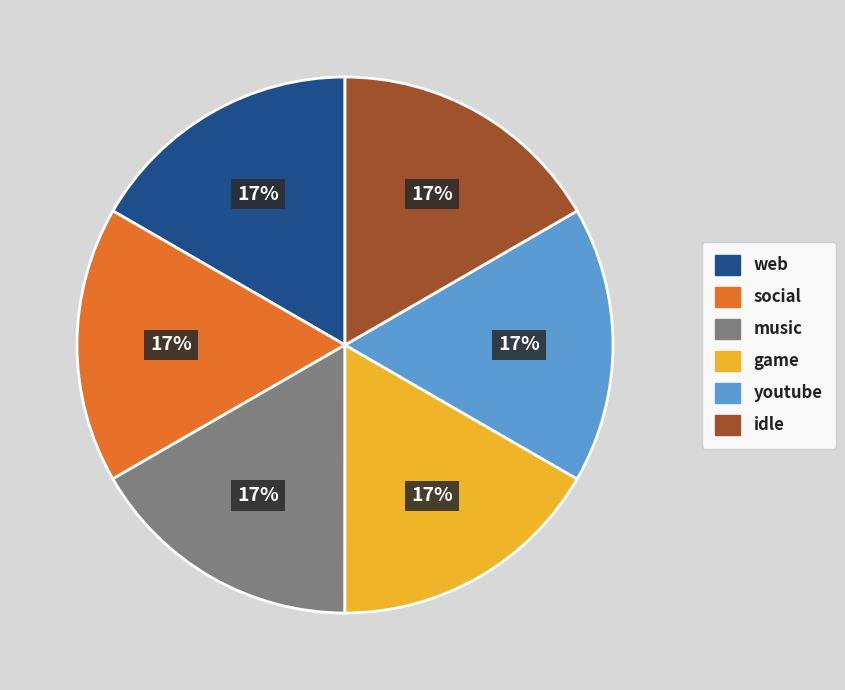

Does any single category account for the majority?

No